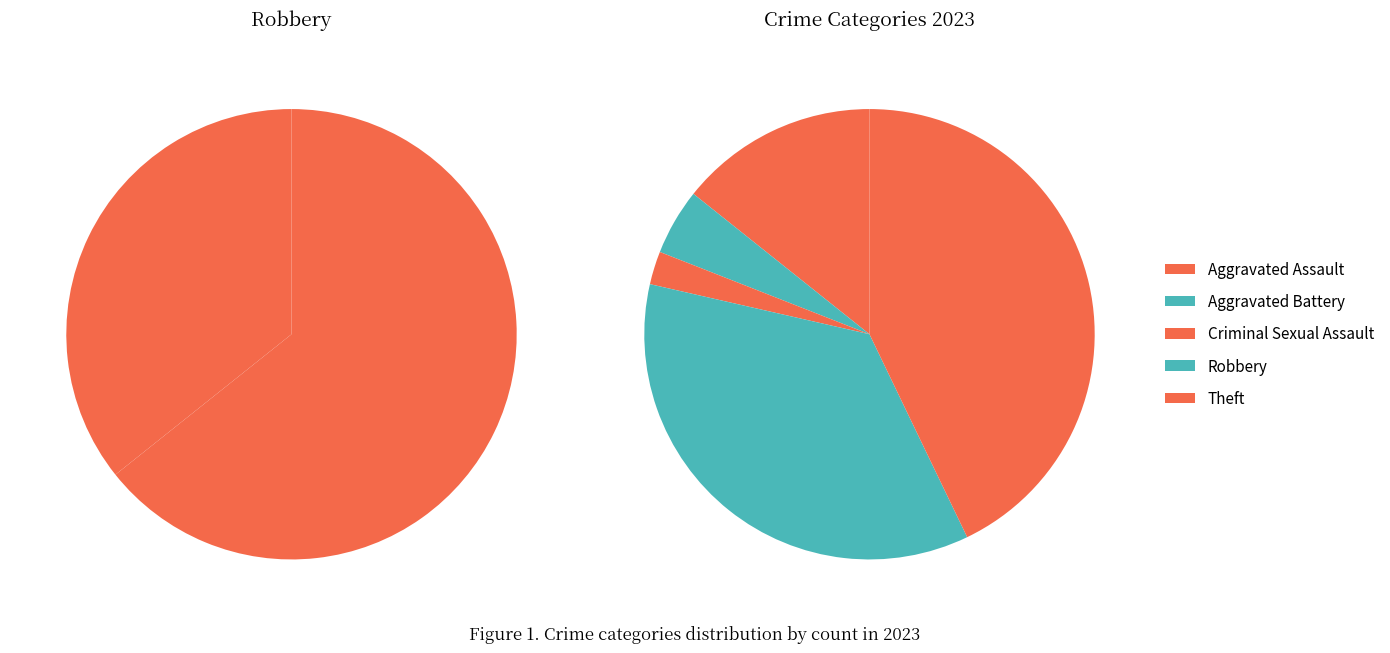

Which slice is the largest?

Theft